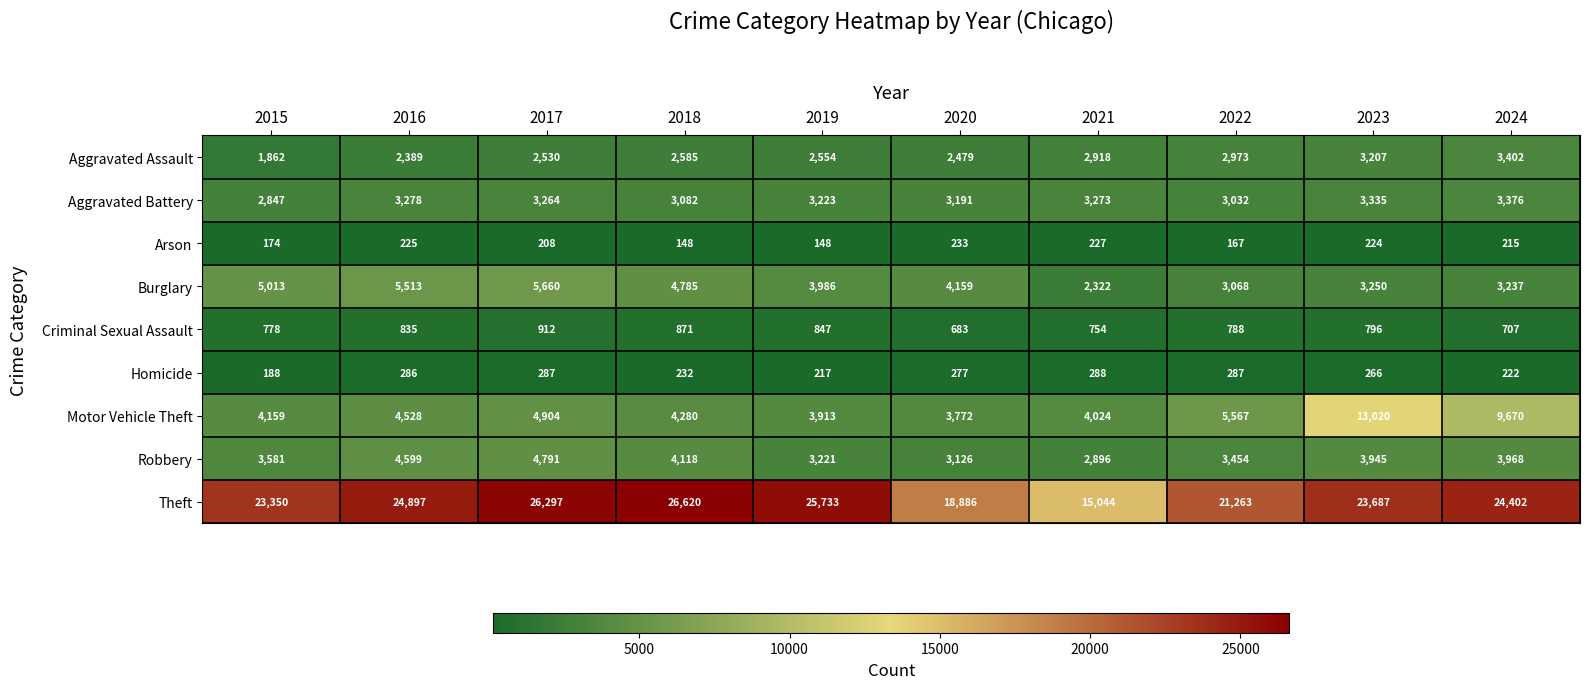

What is the spread (max minus min) of values at 2020?

18653